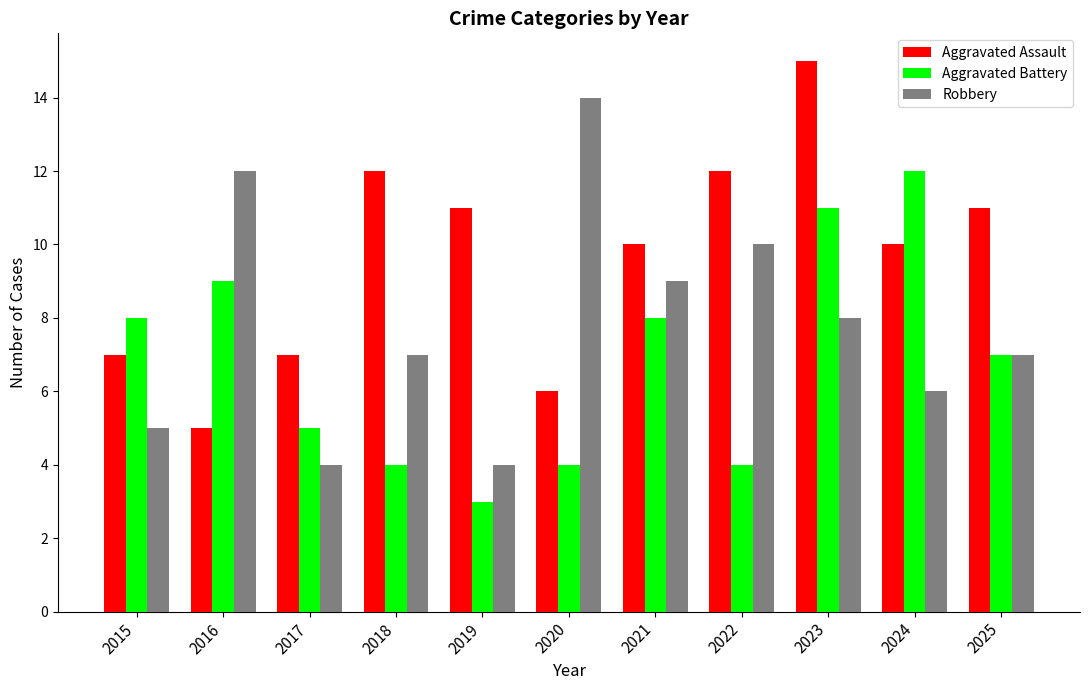

Reading left to right, what are all the values shown in this chart?

Aggravated Assault: 7	5	7	12	11	6	10	12	15	10	11
Aggravated Battery: 8	9	5	4	3	4	8	4	11	12	7
Robbery: 5	12	4	7	4	14	9	10	8	6	7